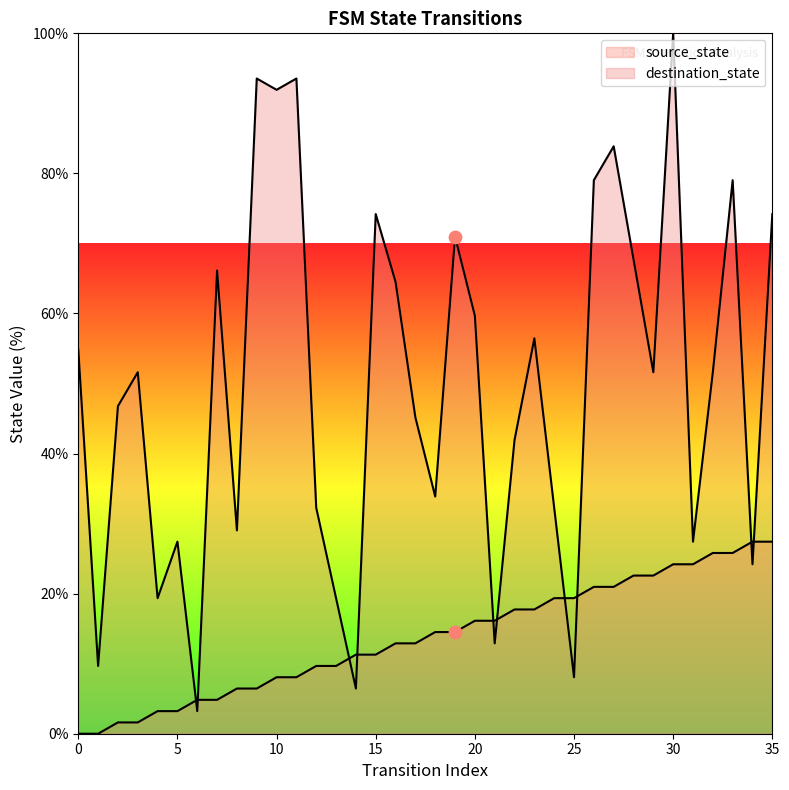

Which series reaches the maximum Y coordinate?

destination_state